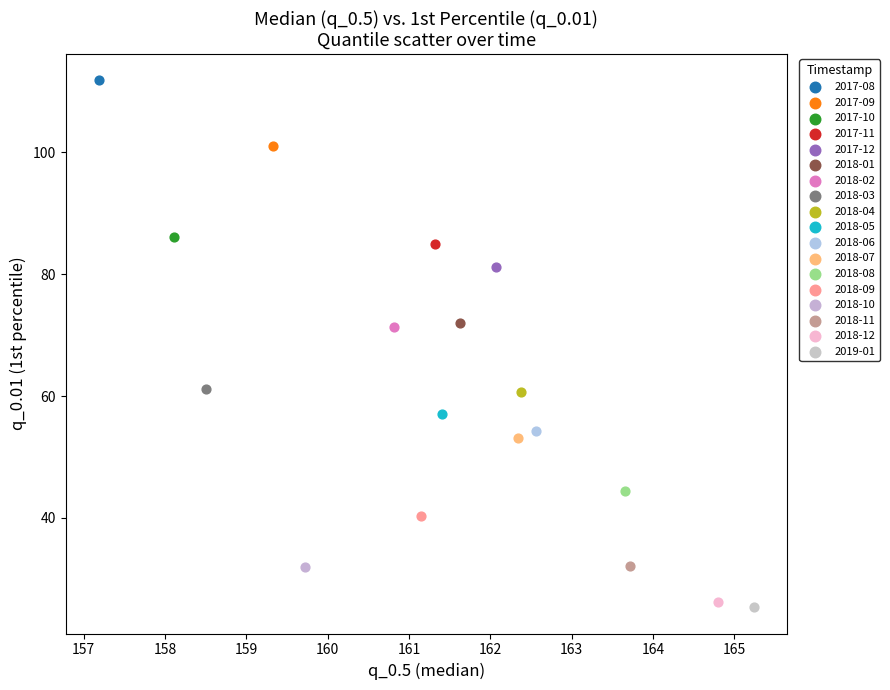

Which series contains the lowest Y value?

2019-01